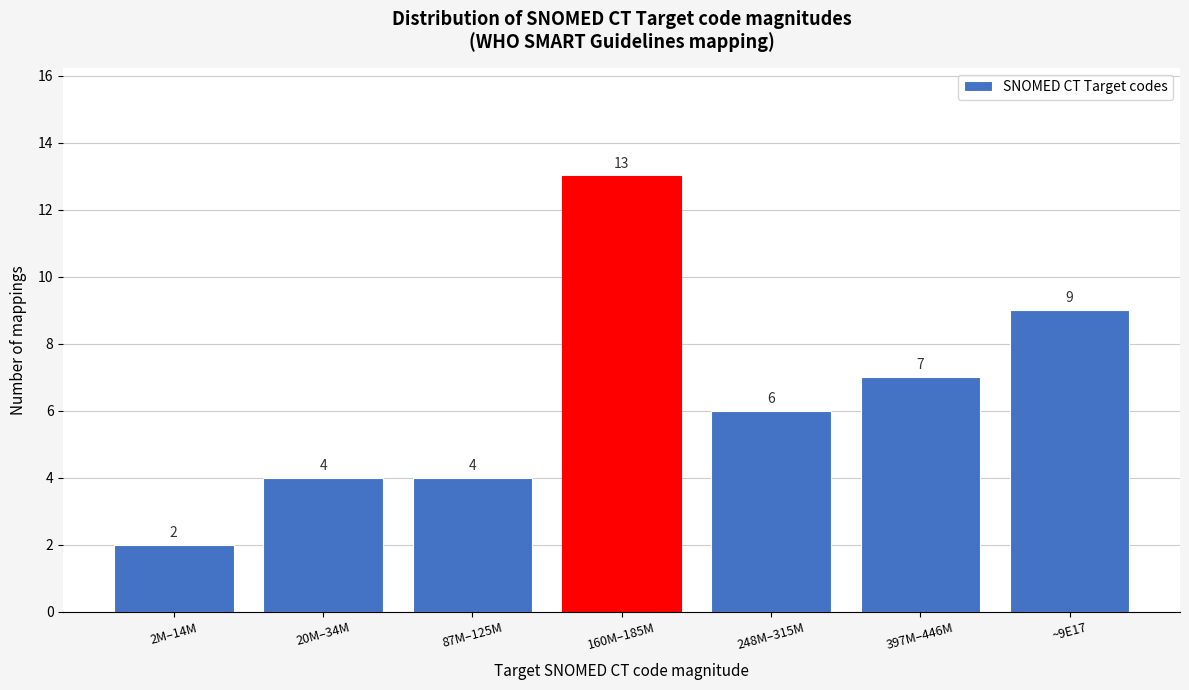

Reading right to left, extract all data points from this chart.

9	7	6	13	4	4	2